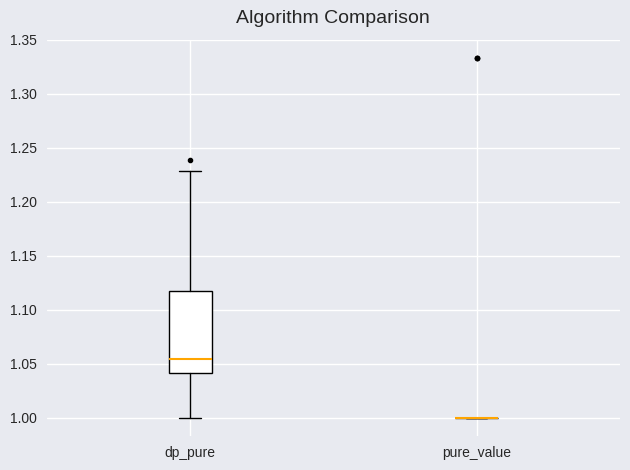

Reading left to right, read every box against the y-axis: the position of its median line, the range the box covers, and the ends of its whiskers. The values are not printed on the chart, so give them approximately, as read against the axis.

dp_pure: median 1.055, box 1.040 to 1.115, whiskers 1.000 to 1.230
pure_value: box collapsed to a line at 1.000, whiskers 1.000 to 1.000